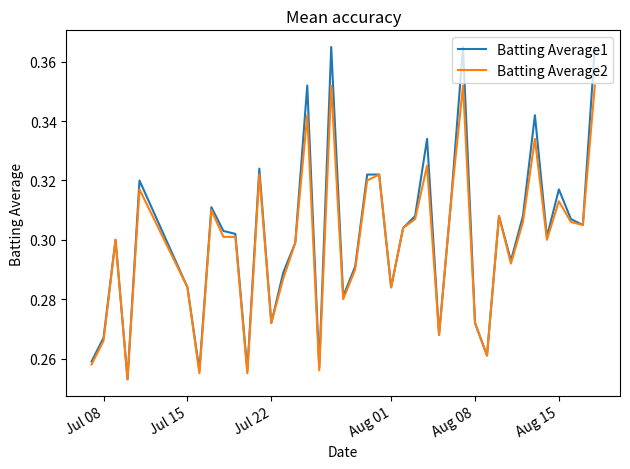

Rank the series by their maximum value, from lowest to highest.

Batting Average2, Batting Average1